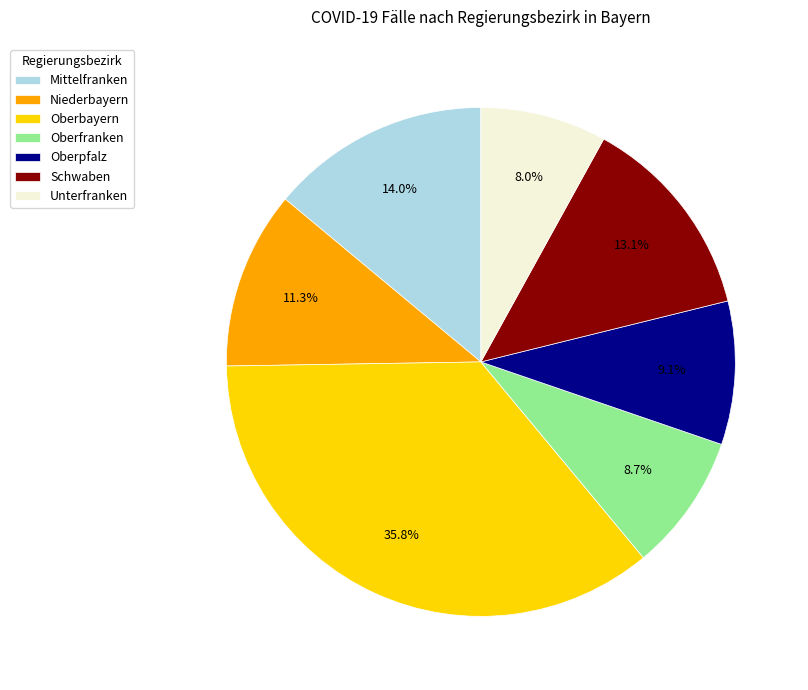

What percentage do Oberbayern and Oberpfalz together represent?

44.9%